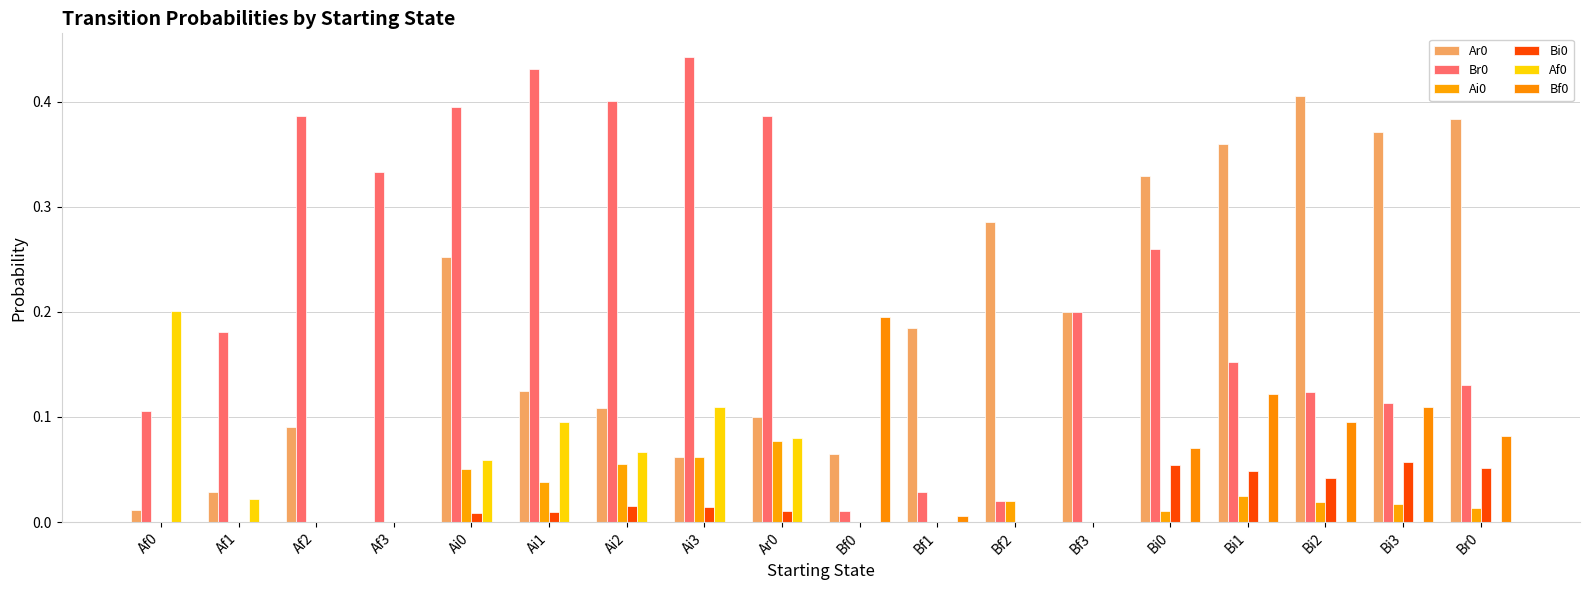

At Br0, list the series in order from smallest to largest.

Af0, Ai0, Bi0, Bf0, Br0, Ar0